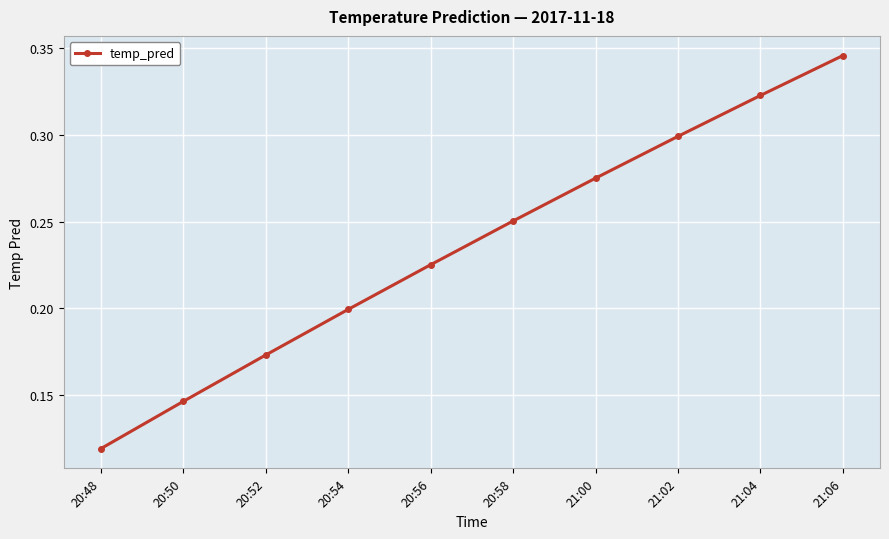

Is it true that the value at 20:54 is 0.2?

True